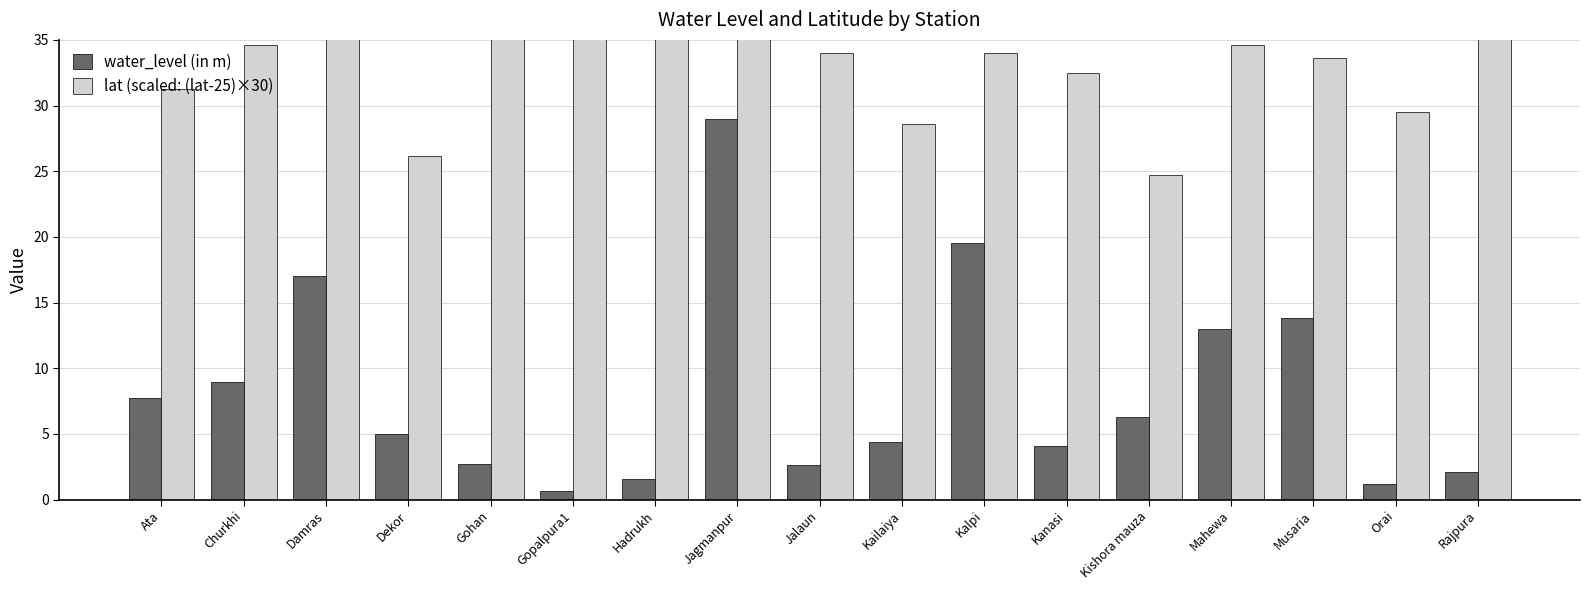

True or false: lat (scaled: (lat-25)×30) has a value of 20.9 at Kalpi.

False